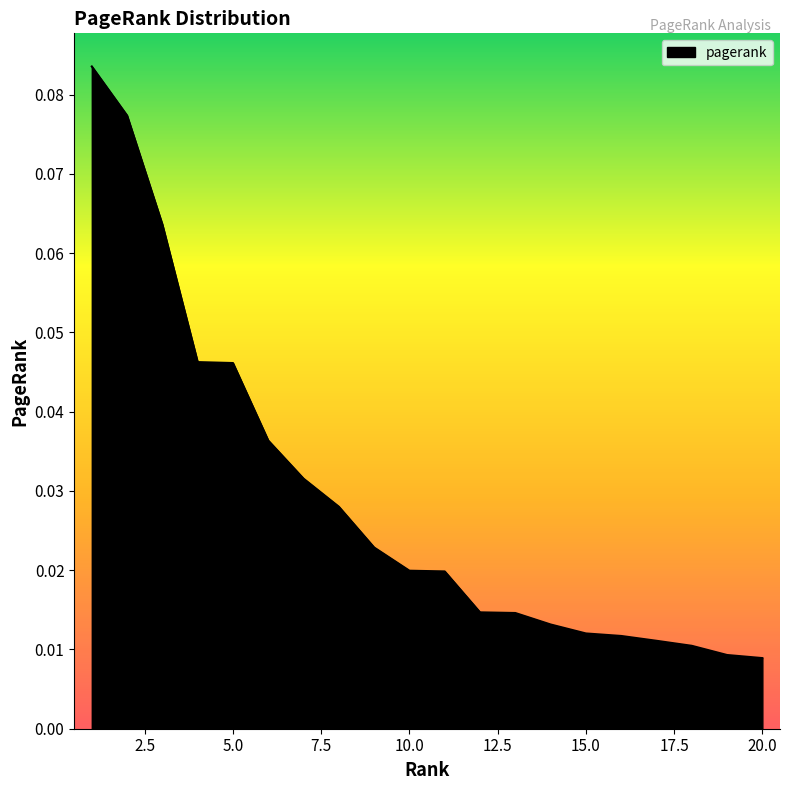

Is this an area chart (filled region under the line)?

Yes